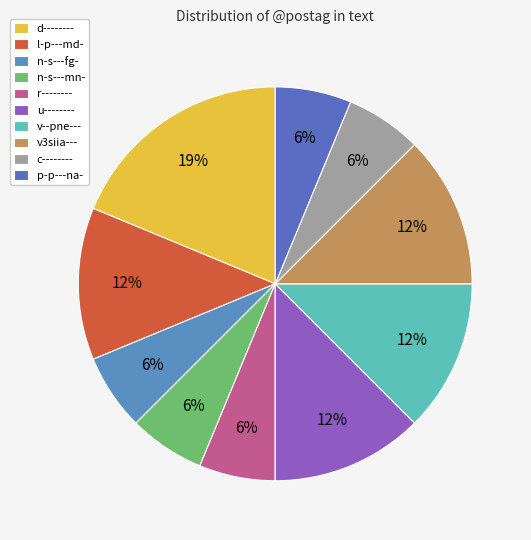

Is there any slice that represents more than half of the pie?

No